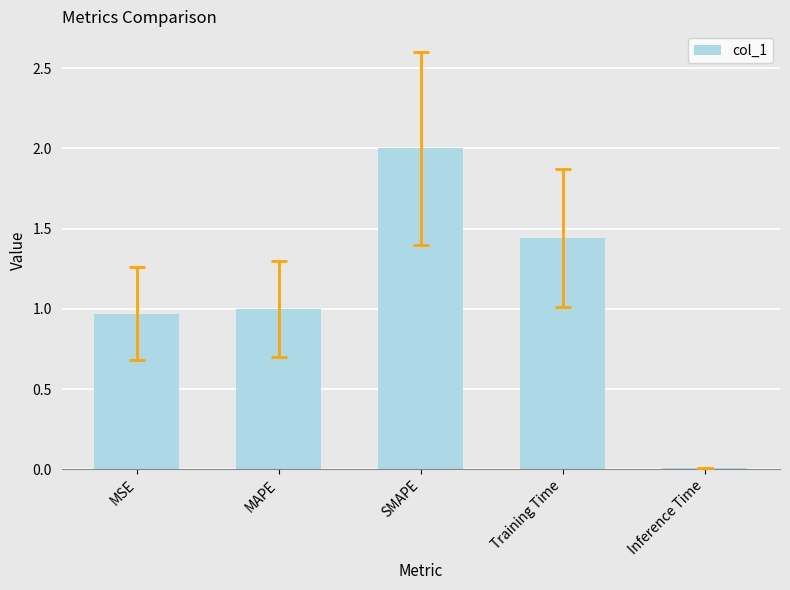

Which has a higher value, Training Time or Inference Time?

Training Time